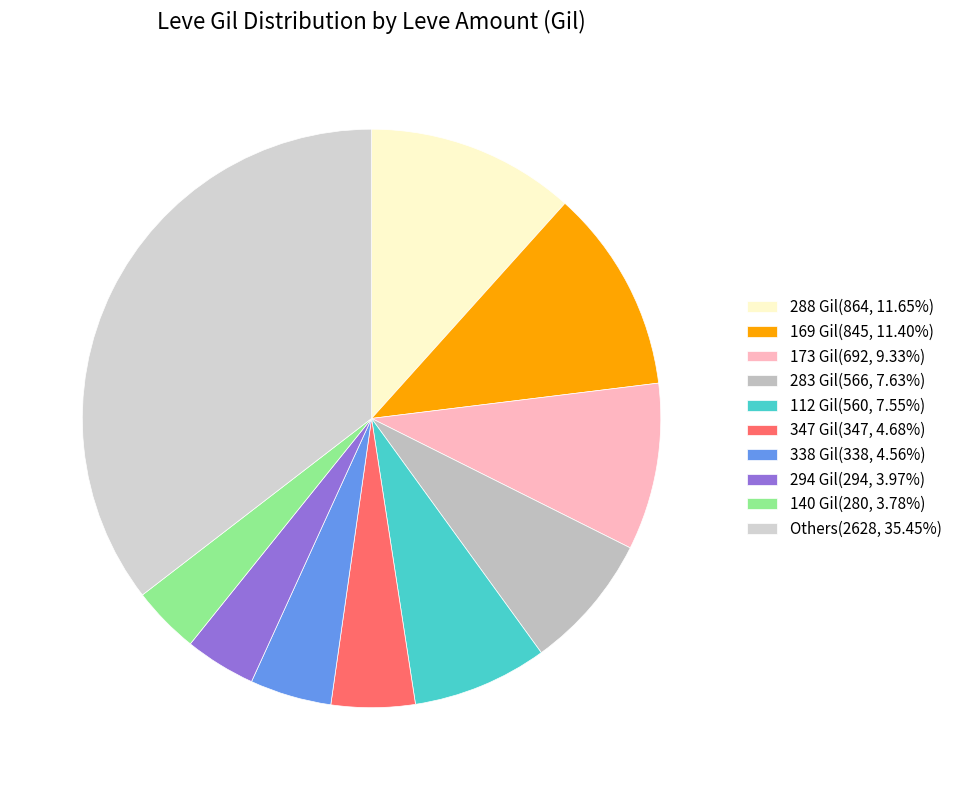

How many segments does this pie chart have?

10